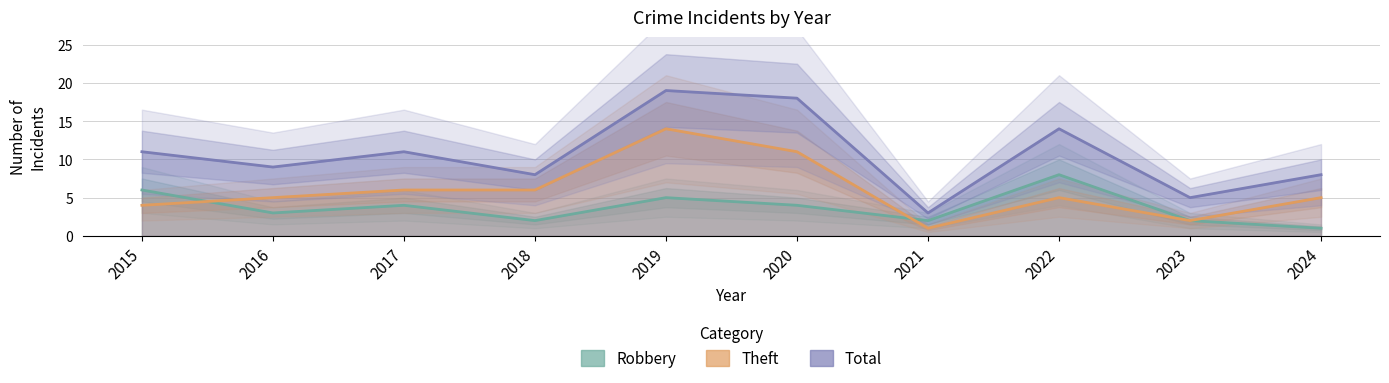

True or false: Total and Theft cross at least once.

False